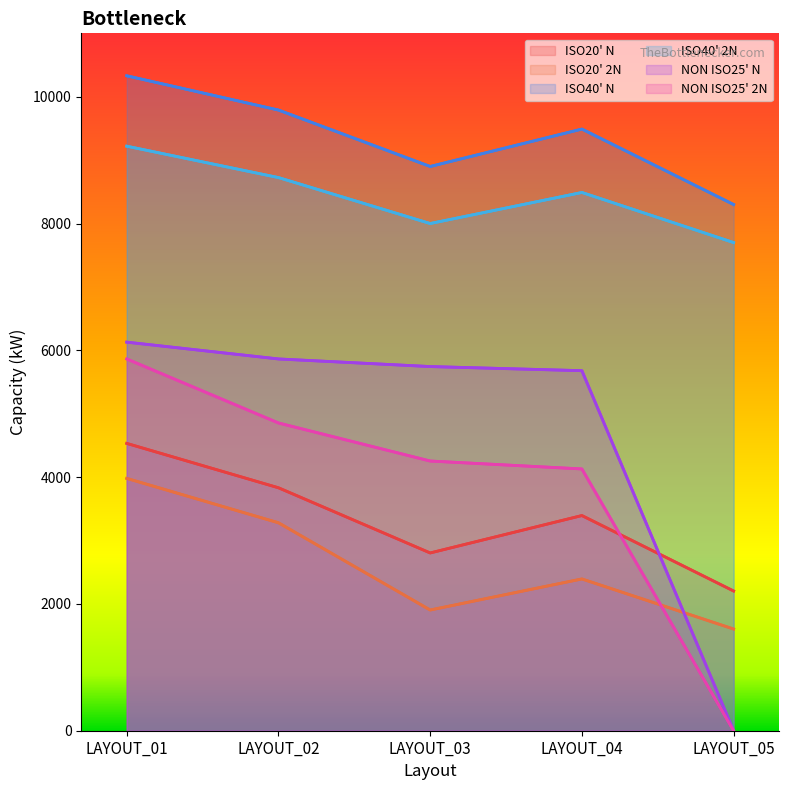

What are all the series names shown in the legend?

ISO20' N, ISO20' 2N, ISO40' N, ISO40' 2N, NON ISO25' N, NON ISO25' 2N